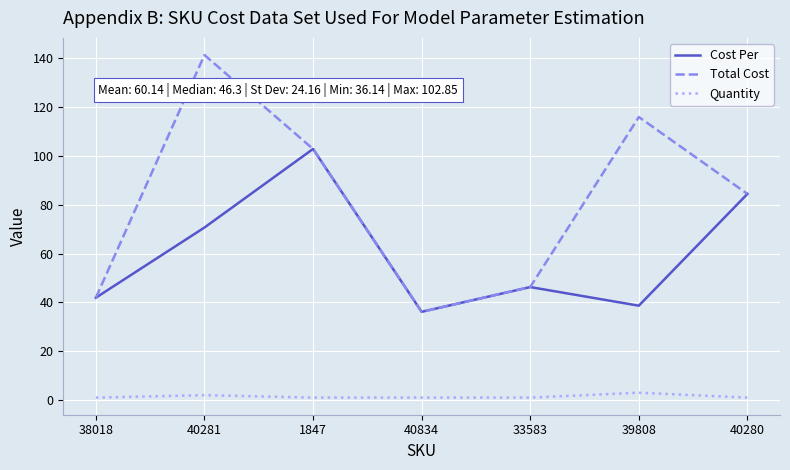

The Cost Per series shows 25.3 at 38018. True or false?

False